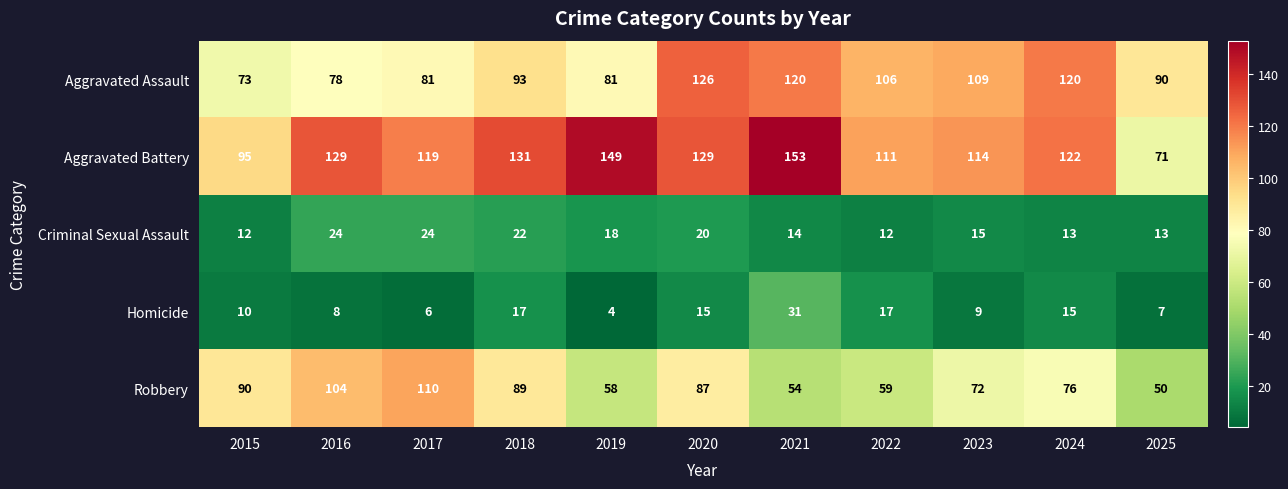

True or false: Aggravated Battery has a value of 239 at 2019.

False